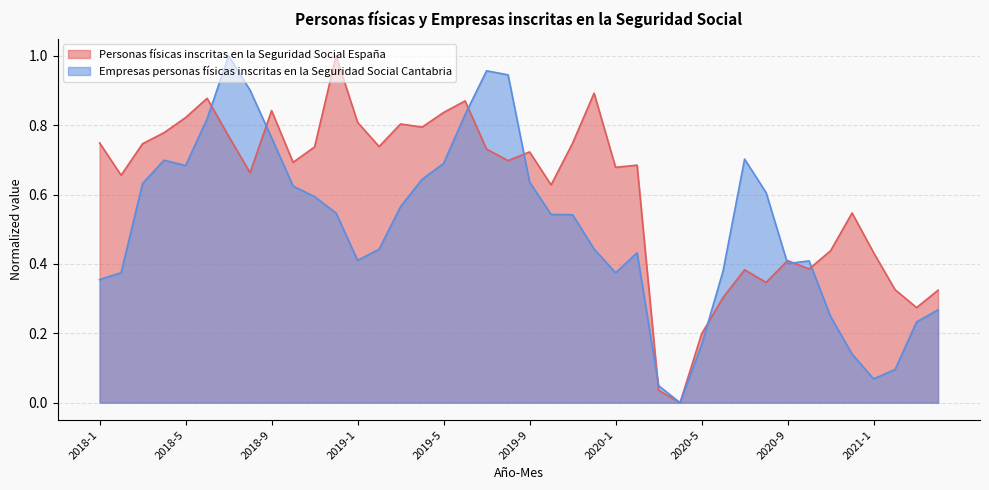

At which category does Personas físicas inscritas en la Seguridad Social España reach its first local peak?

2018-6